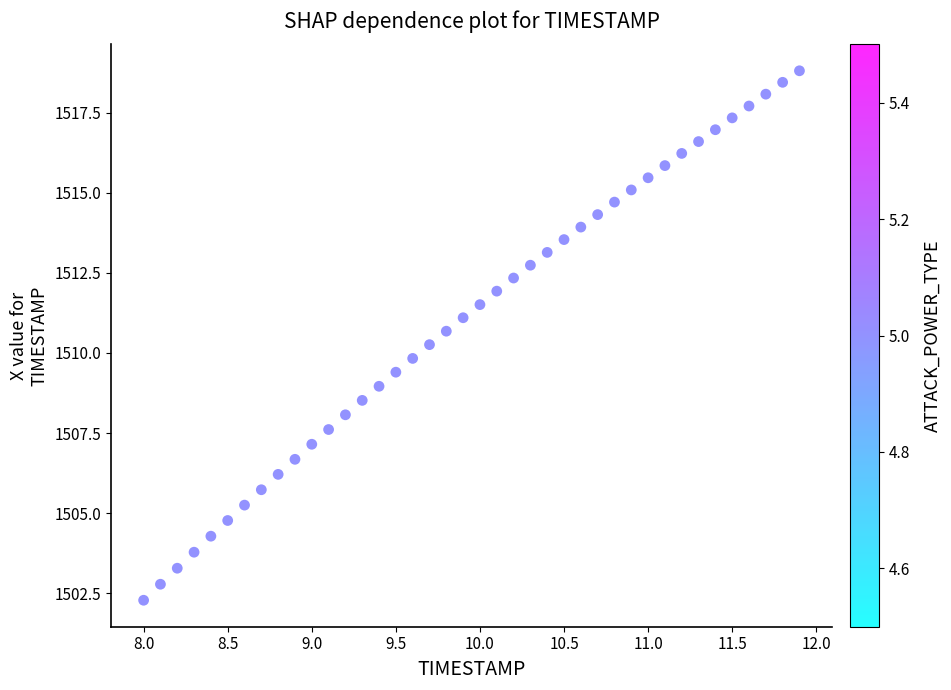

What is the range of Y values (max minus min)?

16.5